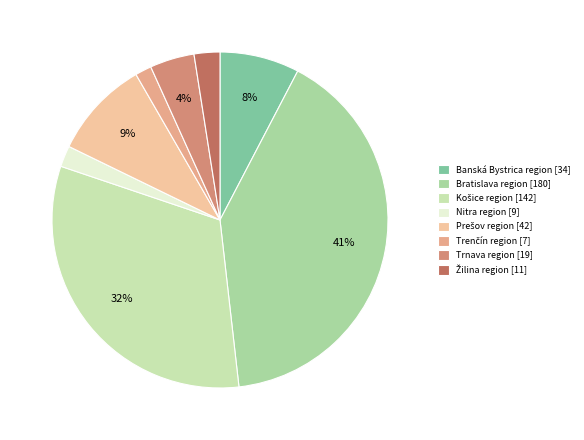

Rank the categories by value from lowest to highest.

Trenčín region, Nitra region, Žilina region, Trnava region, Banská Bystrica region, Prešov region, Košice region, Bratislava region